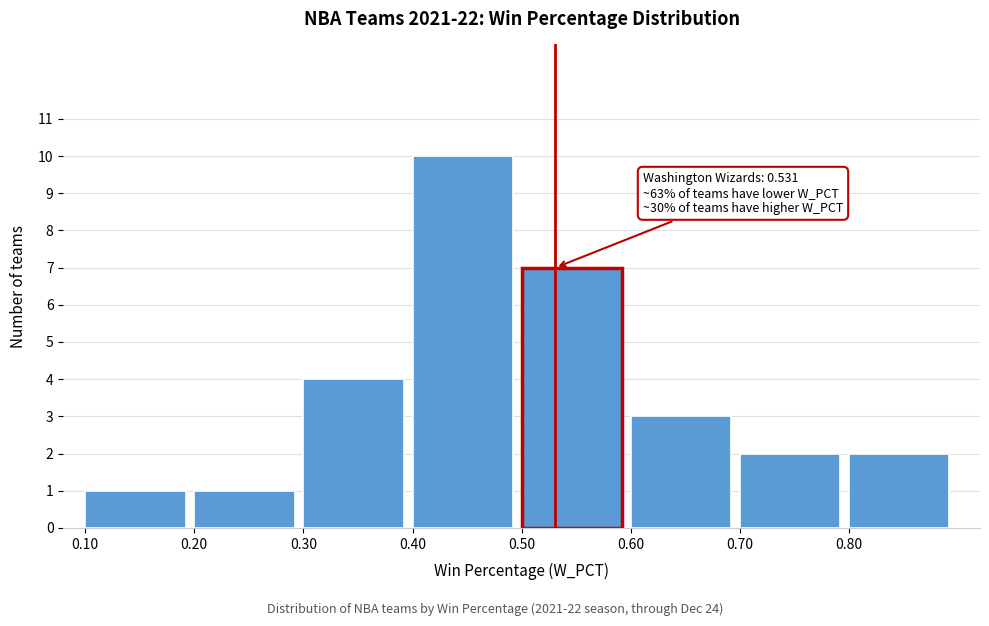

Which range on the x-axis has the tallest bar?

0.4 to 0.5